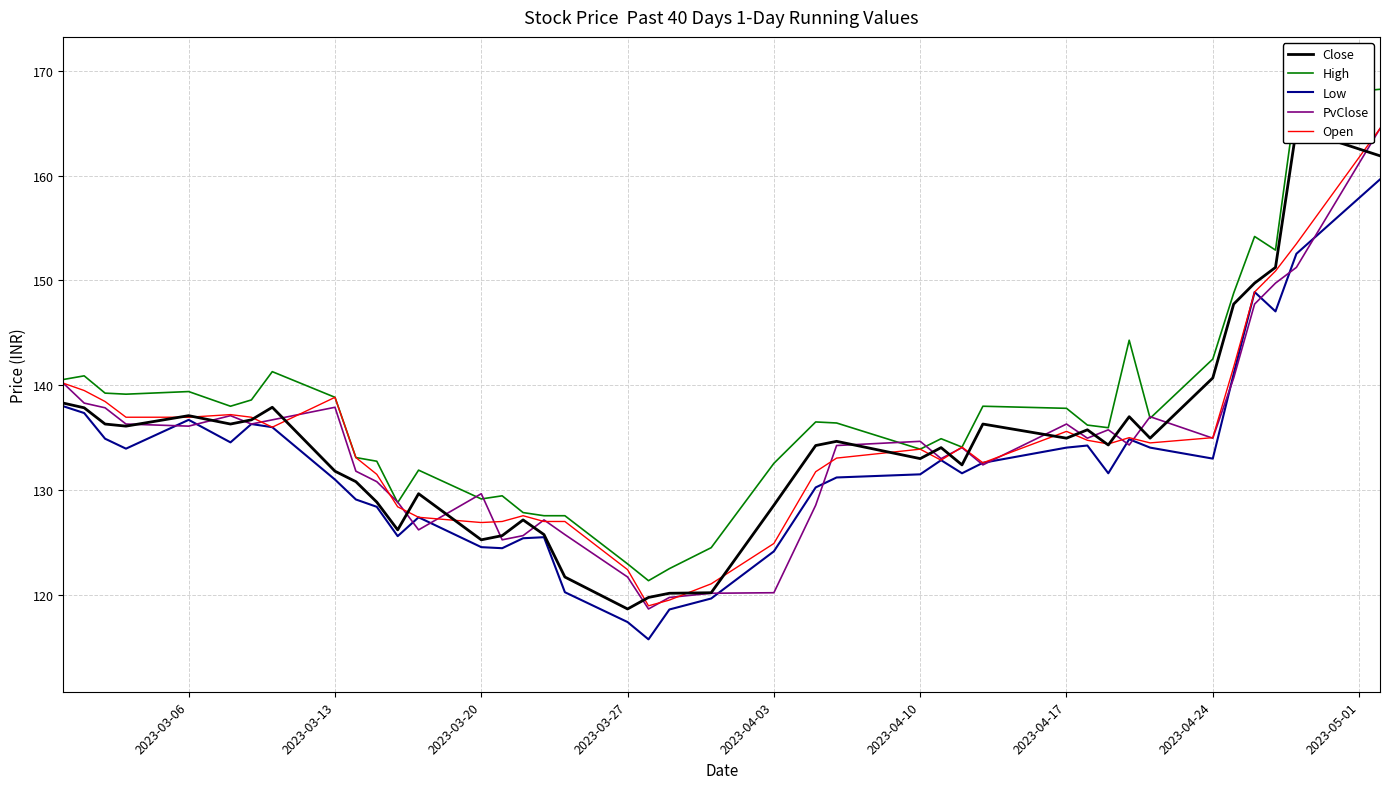

True or false: Low and High cross at least once.

False